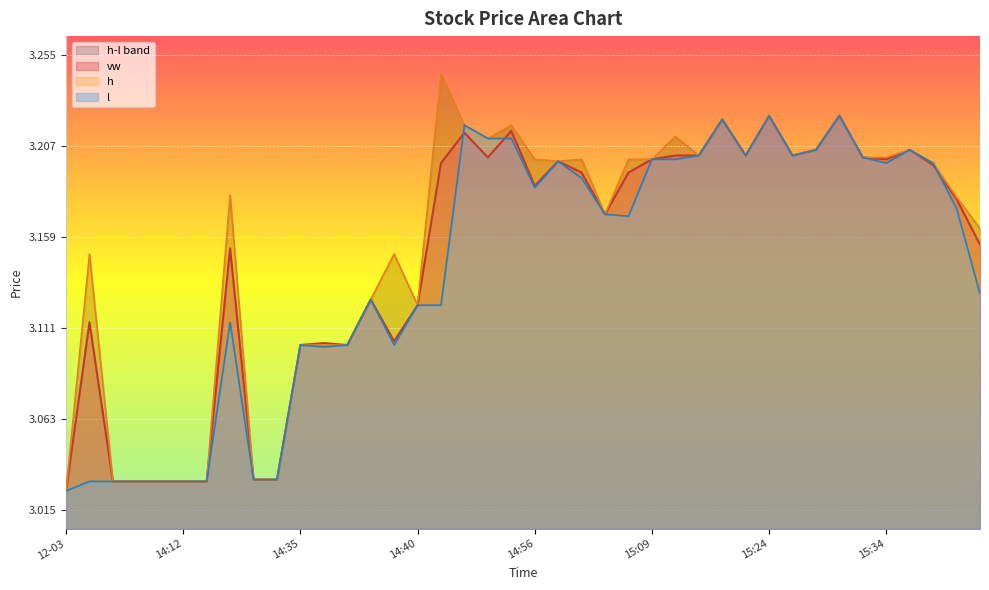

Rank the categories by h value from highest to lowest.

14:44, 15:32, 15:24, 15:17, 14:46, 14:49, 15:14, 14:48, 15:31, 15:36, 15:16, 15:22, 15:26, 15:33, 15:34, 14:56, 14:58, 15:02, 15:09, 14:57, 15:48, 14:30, 16:07, 15:01, 16:12, 13:00, 14:39, 14:38, 14:40, 14:35, 14:36, 14:37, 14:32, 14:34, 13:13, 13:41, 14:06, 14:12, 14:14, 12-03